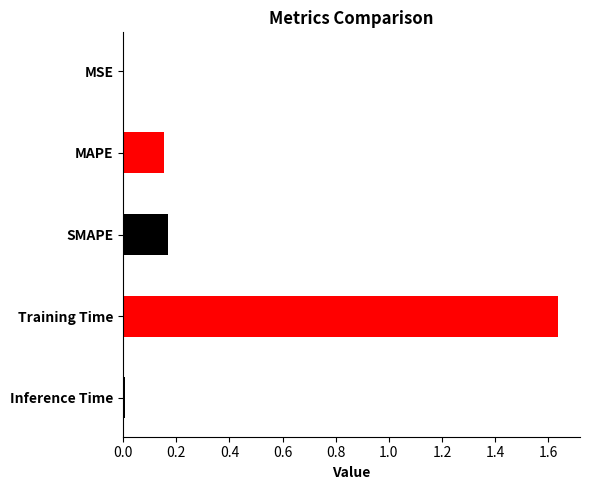

Reading left to right, transcribe all the data shown in this chart.

0.0	0.2	0.2	1.6	0.0